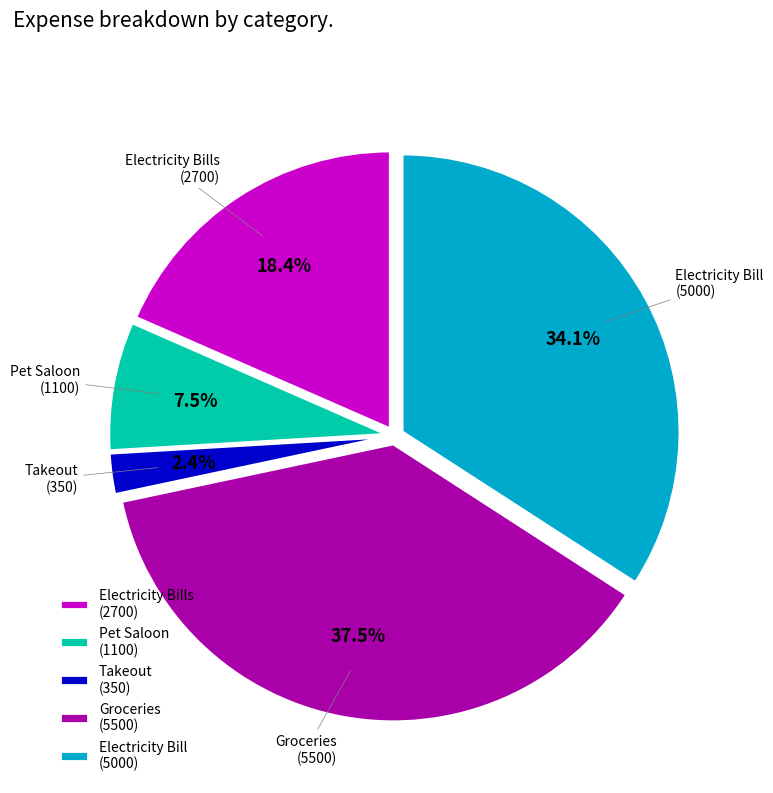

Which category has the smallest portion of the pie?

Takeout (350)